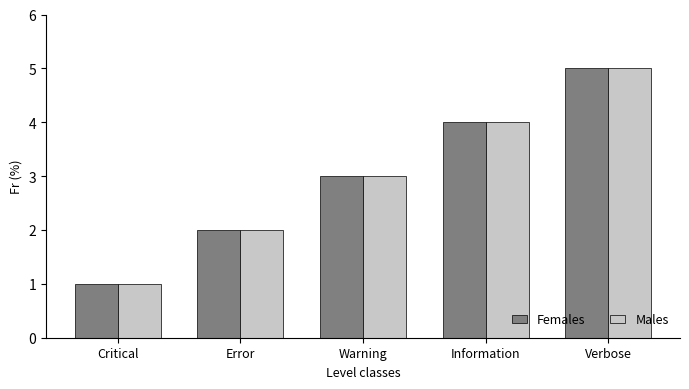

What is the average value of the Females series?

3